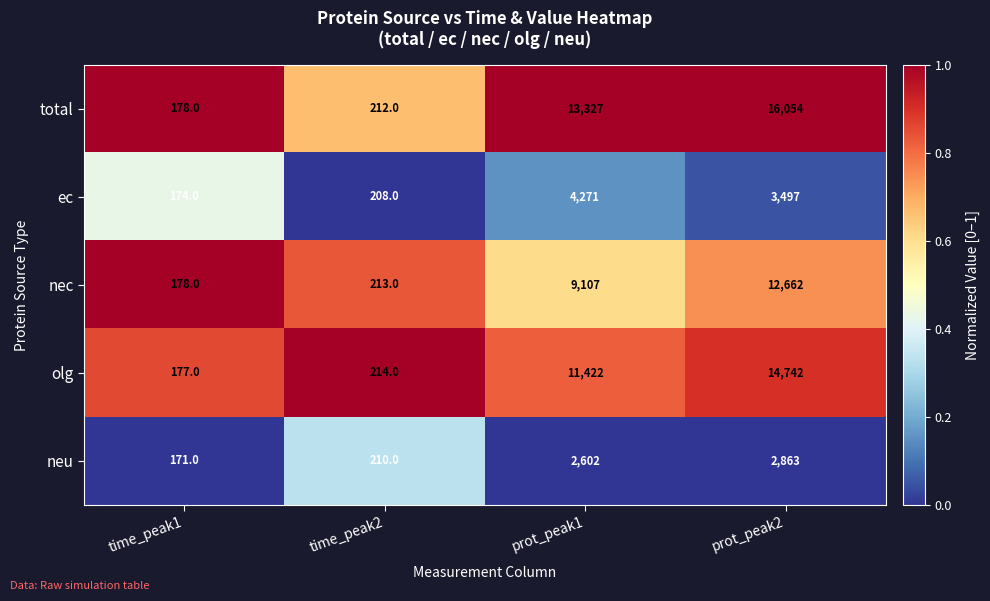

What is the difference between the highest and lowest values at prot_peak1?

10725